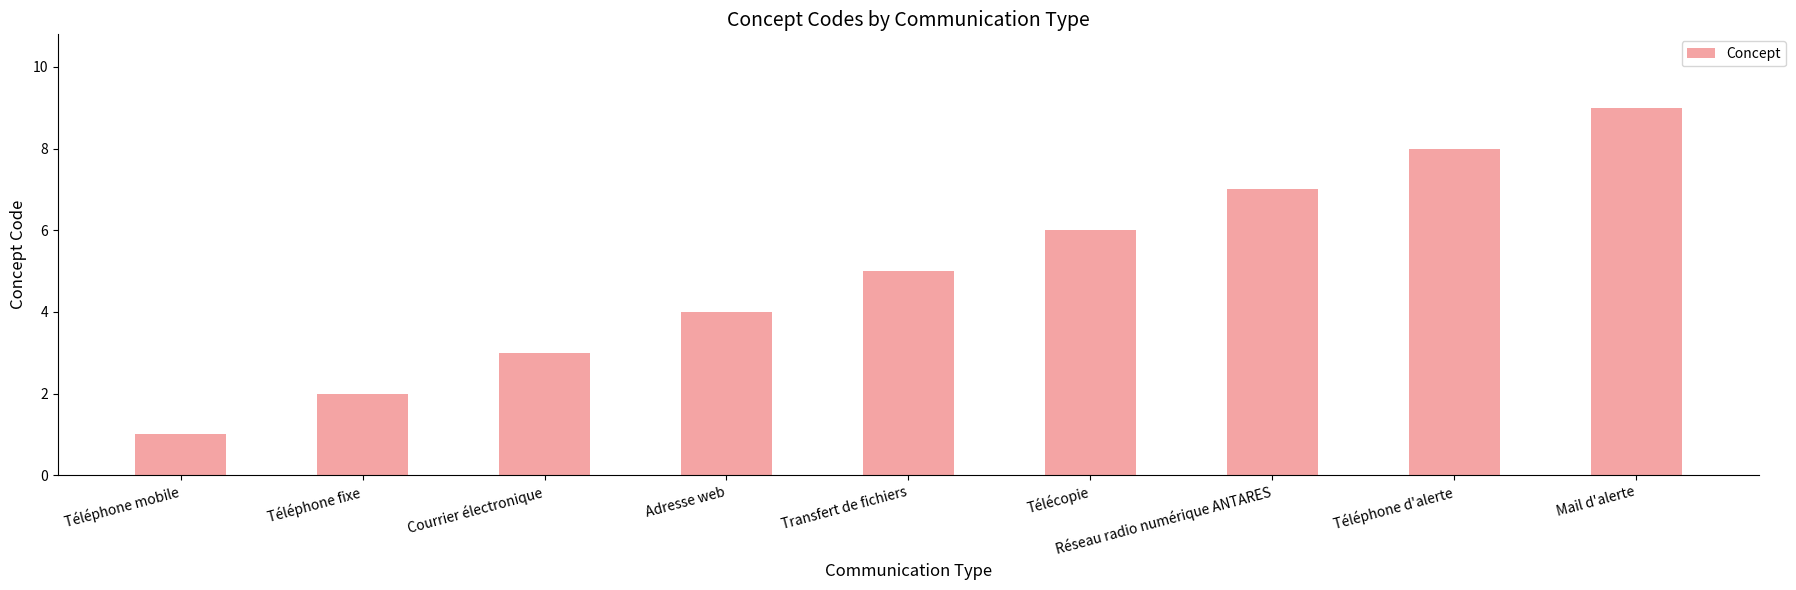

Reading left to right, list all the values displayed in this chart.

Téléphone mobile=1	Téléphone fixe=2	Courrier électronique=3	Adresse web=4	Transfert de fichiers=5	Télécopie=6	Réseau radio numérique ANTARES=7	Téléphone d'alerte=8	Mail d'alerte=9